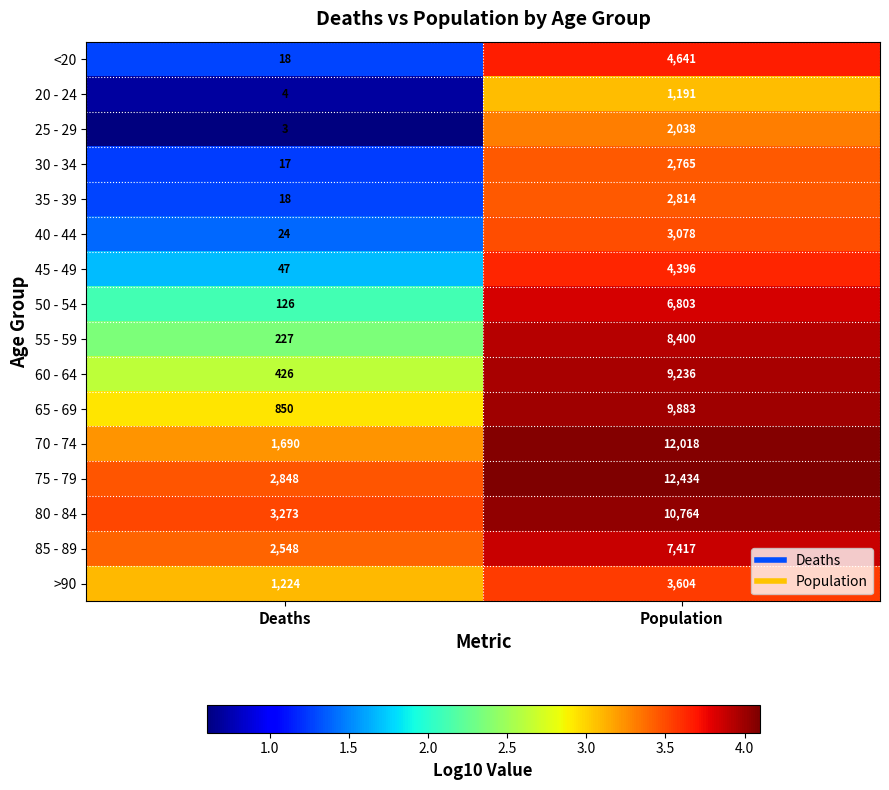

What is the difference between the highest and lowest values at Deaths?

3270